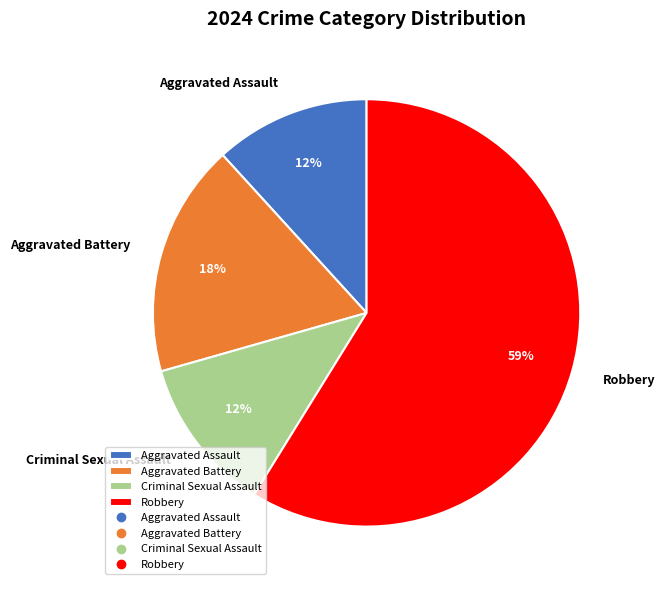

Is the sum of Aggravated Assault and Robbery greater than half?

Yes